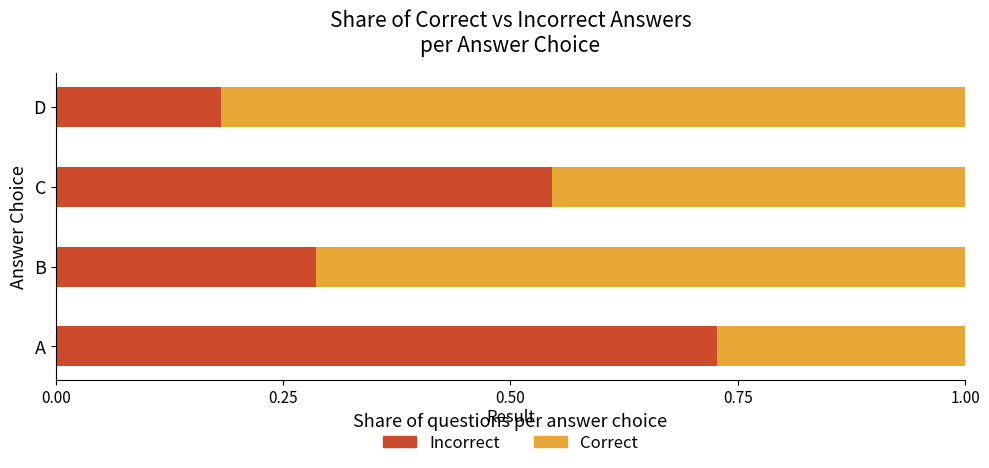

What is the average value of the Incorrect series?

0.4